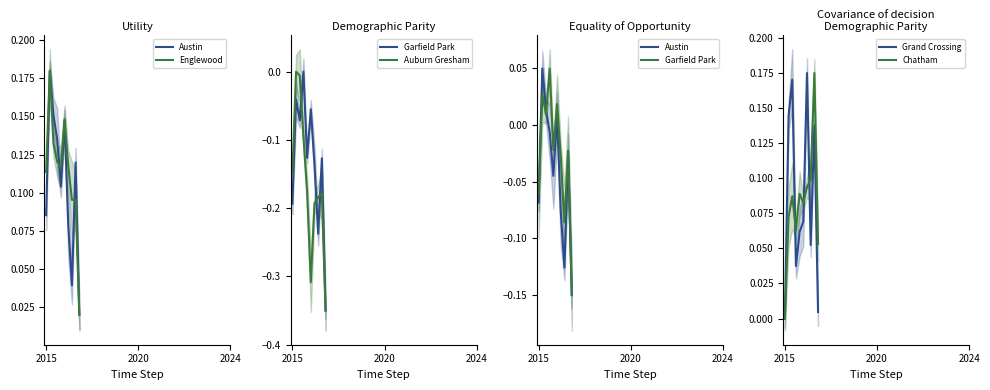

What is the difference between the Austin values at 9 and 5?

0.2